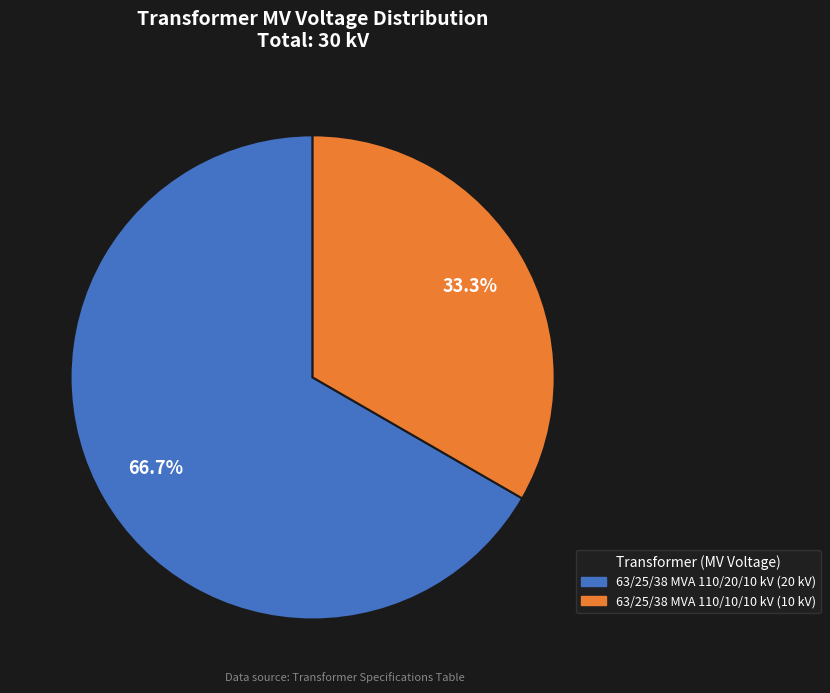

How many slices are in this pie chart?

2